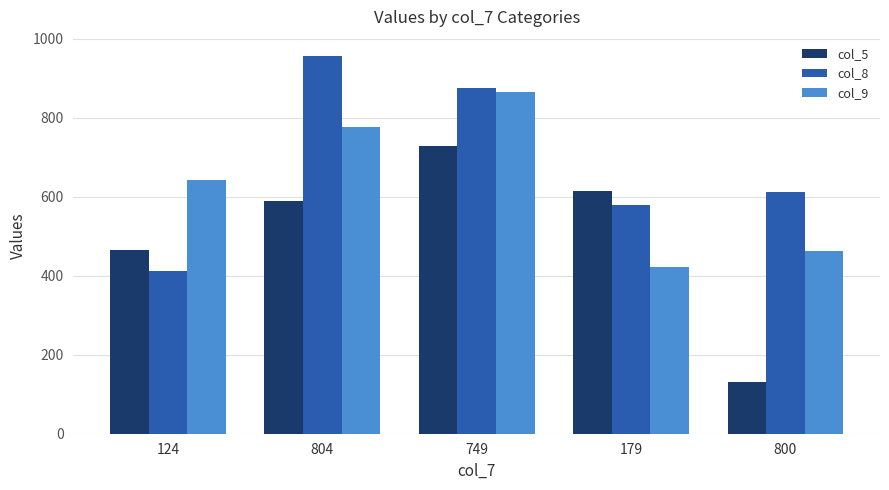

The value of col_5 at 124 is 466. True or false?

True